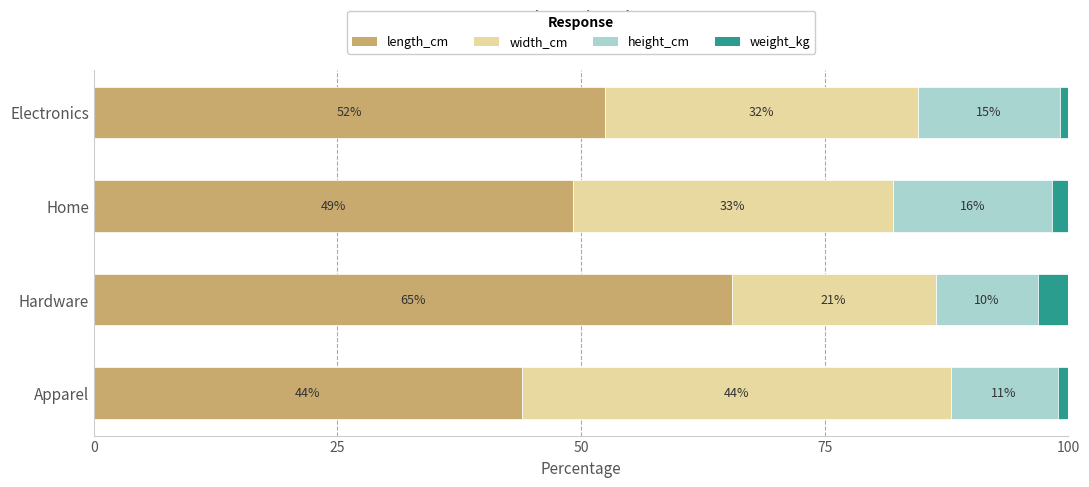

At which label does length_cm reach its minimum?

Apparel